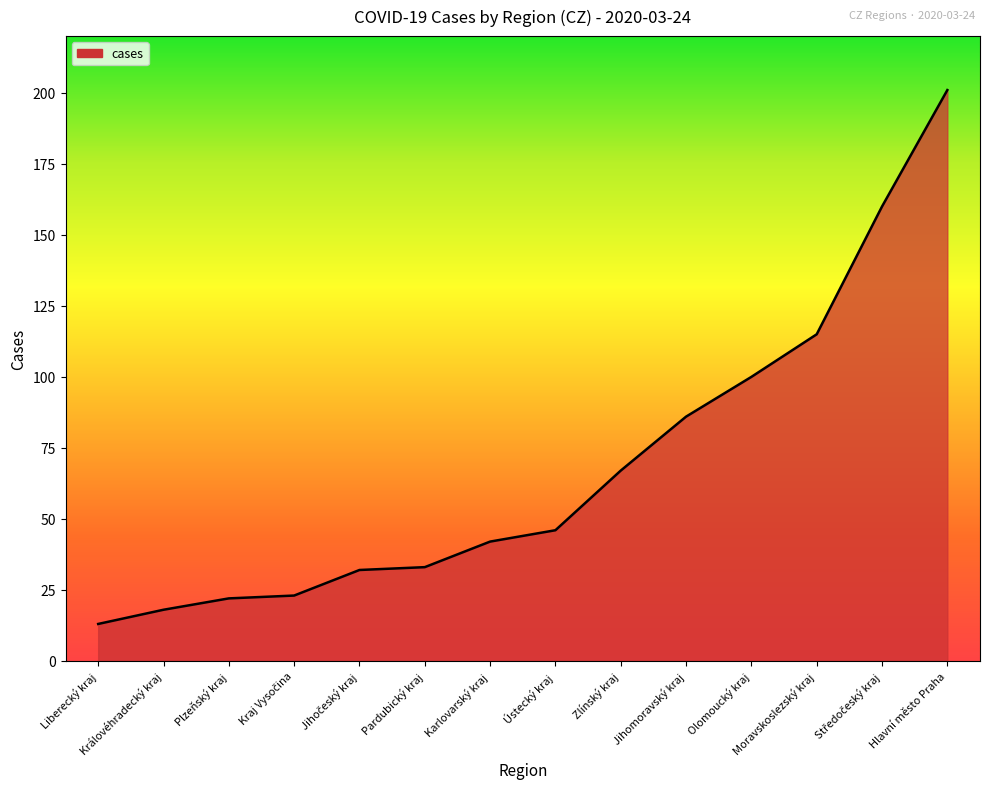

Which has a higher value, Plzeňský kraj or Liberecký kraj?

Plzeňský kraj